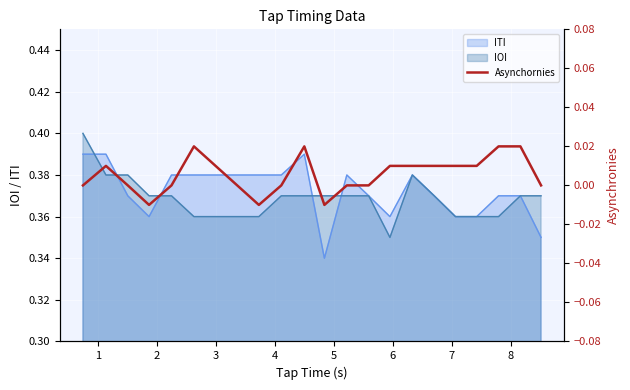

How many data points are less than 0?

3